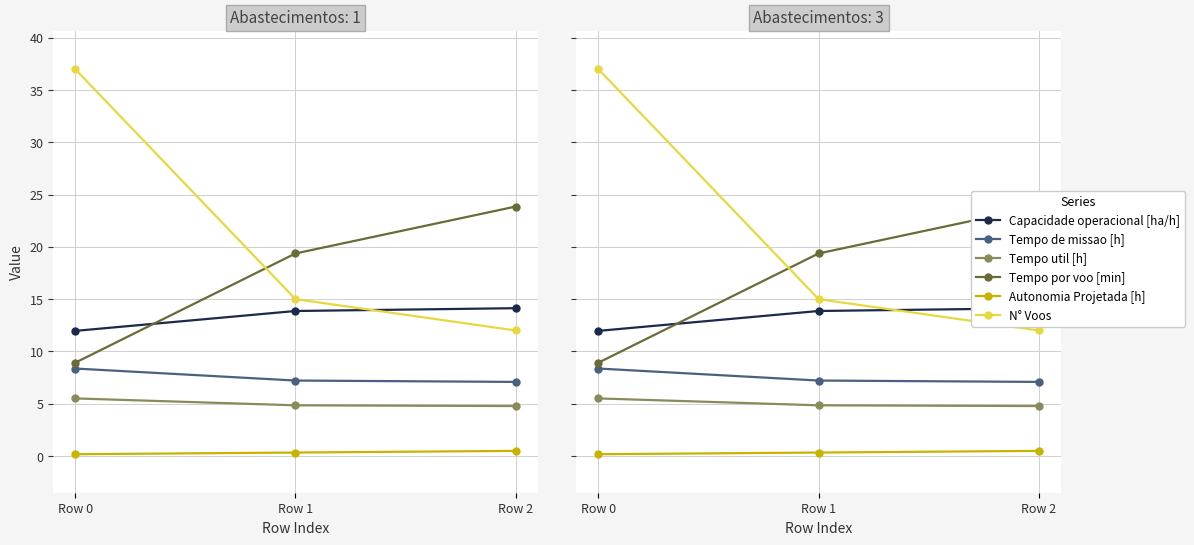

Between Row 1 and Row 2, which series saw the biggest shift?

Tempo por voo [min]